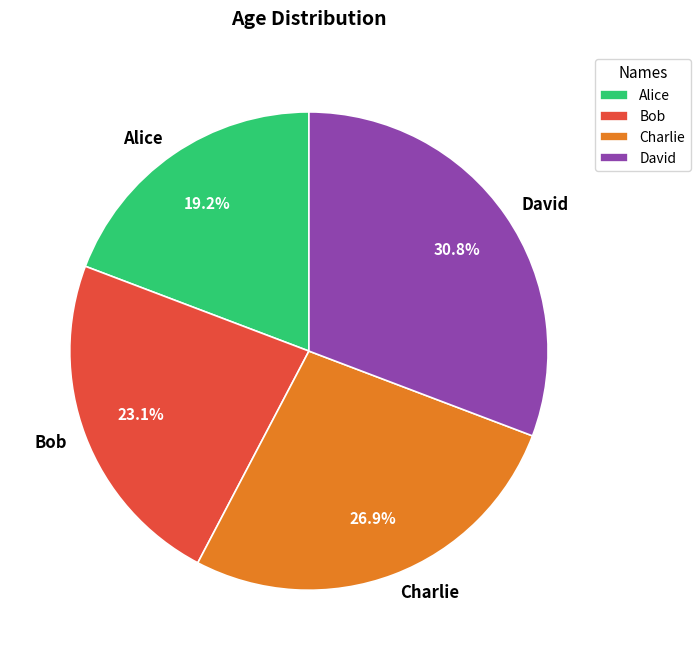

What portion of the pie excludes Charlie?

73.1%